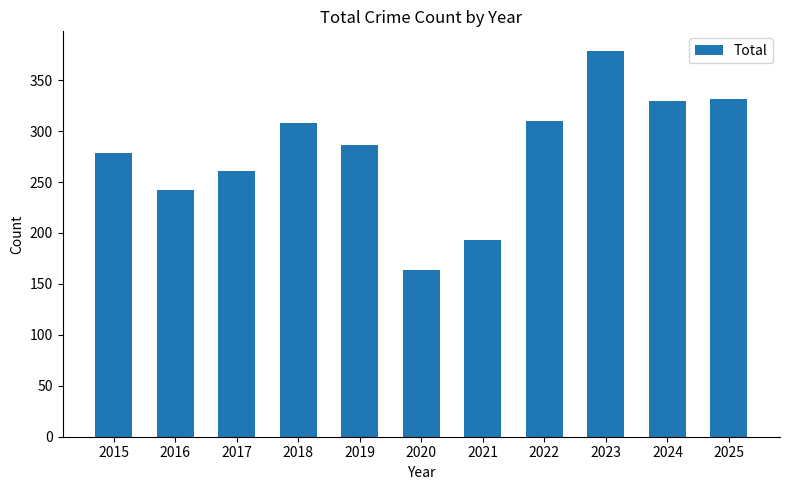

What is the value of the 3rd bar from the left?

261